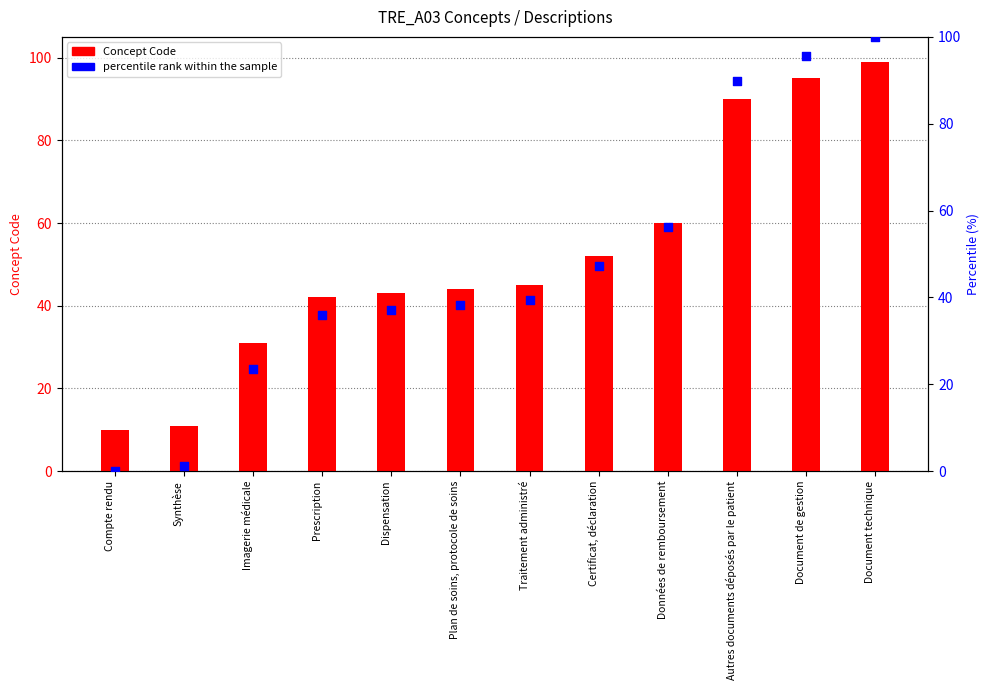

At how many categories does at least one series exceed 15?

10